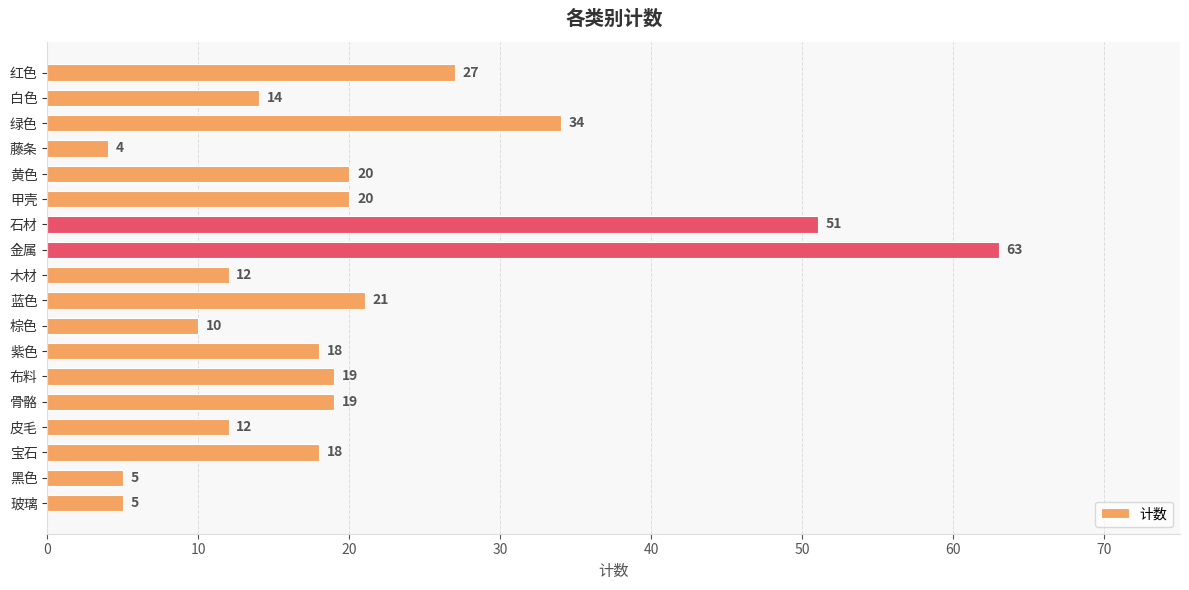

Which label corresponds to the largest value in the chart?

金属